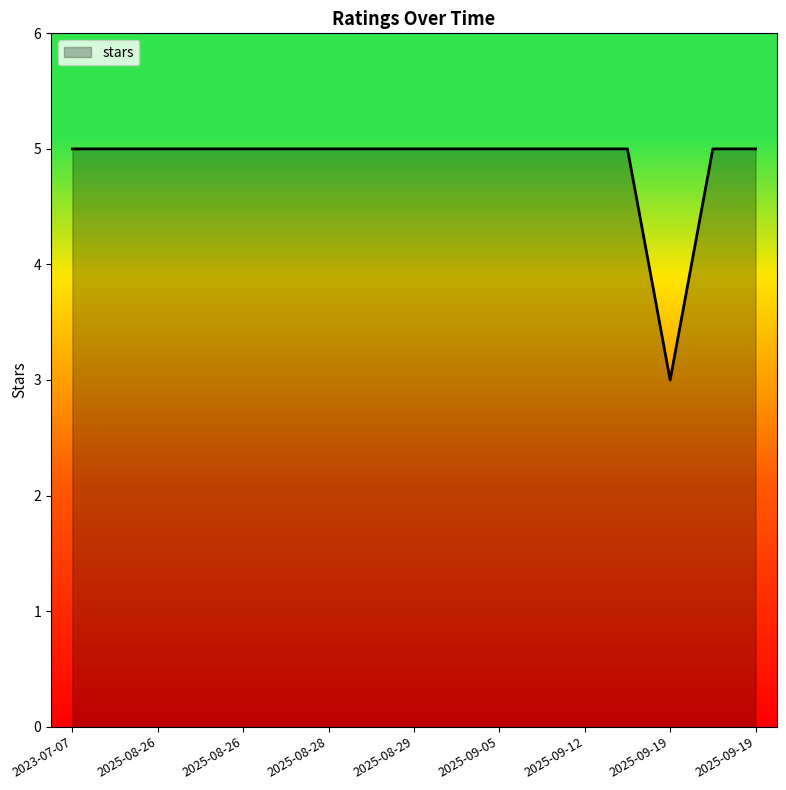

What is the maximum value shown in the chart?

5